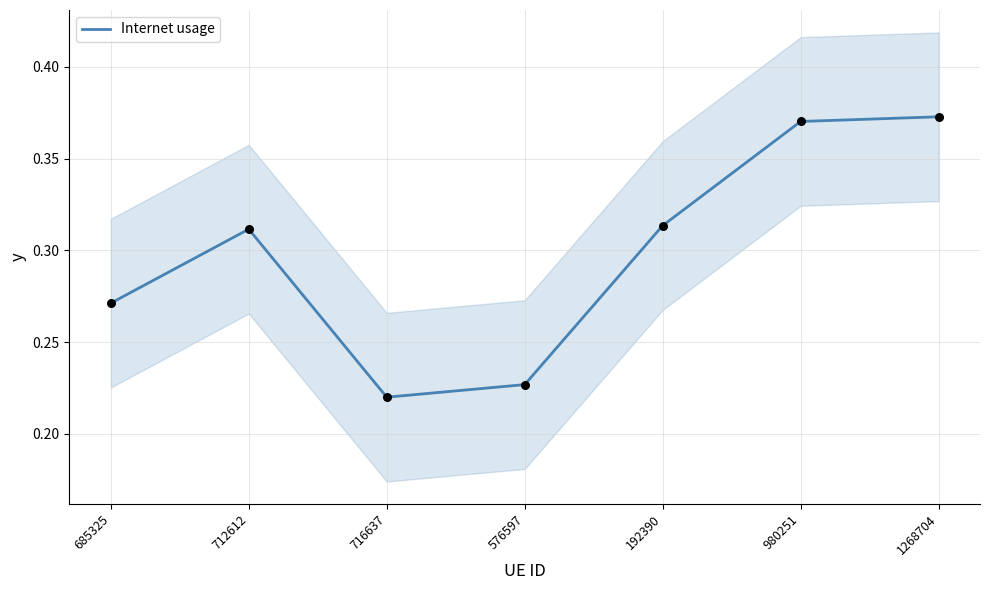

Between 716637 and 712612, which is larger?

712612